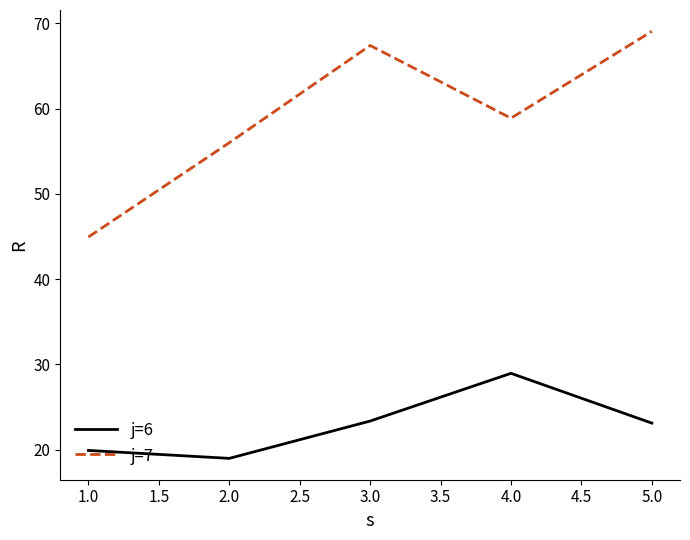

The j=7 series shows 124.2 at 5.0. True or false?

False